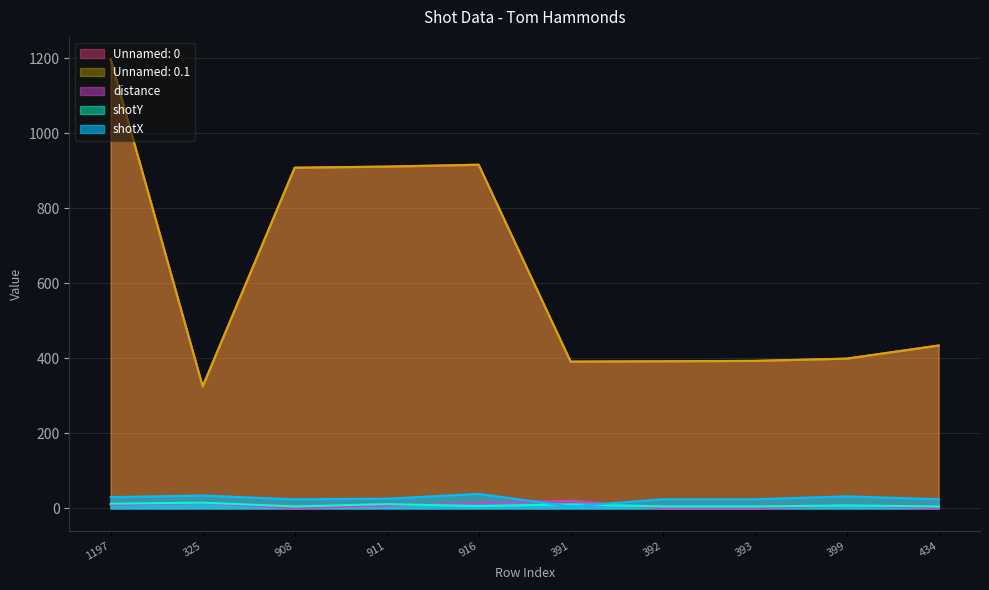

Where is Unnamed: 0.1 nearest to the value 761?

908